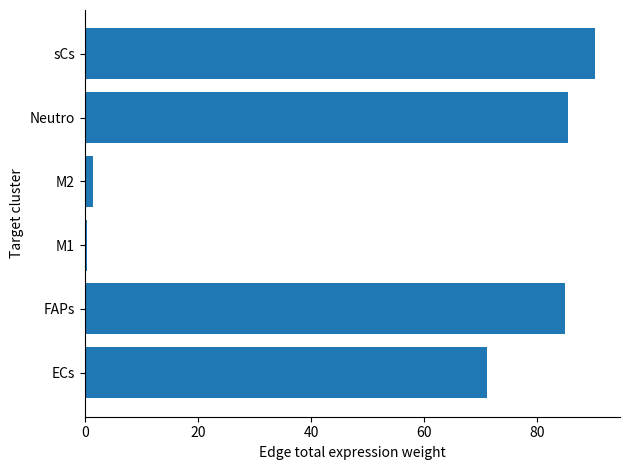

Which has a higher value, ECs or sCs?

sCs